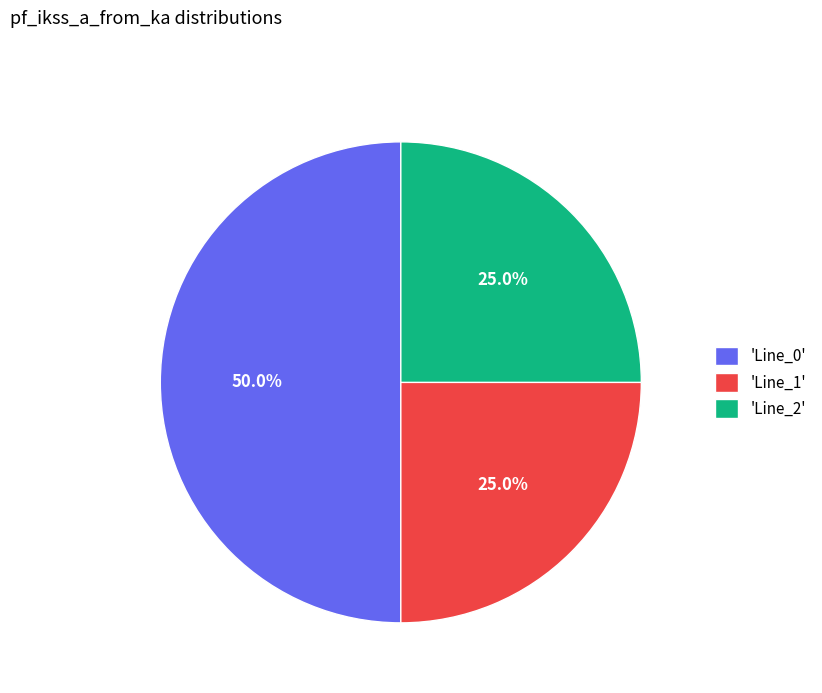

Is 'Line_1' the majority of the pie?

No